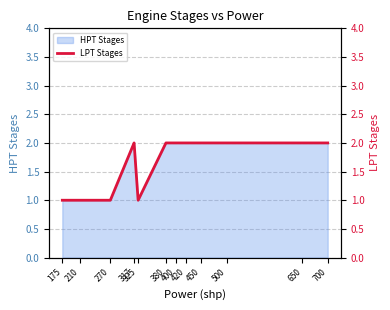

True or false: the data shows 3 at 317.

False